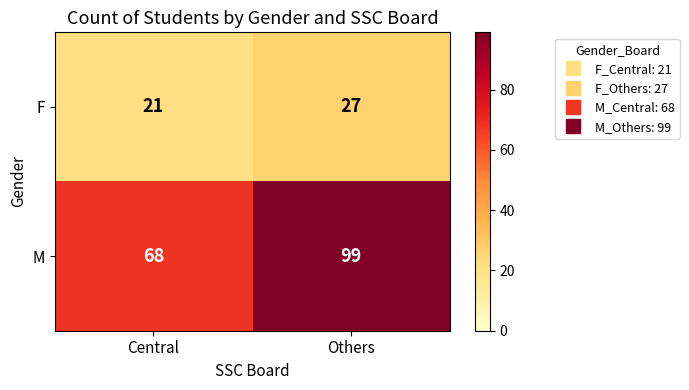

Which category has the highest value across all series?

Others